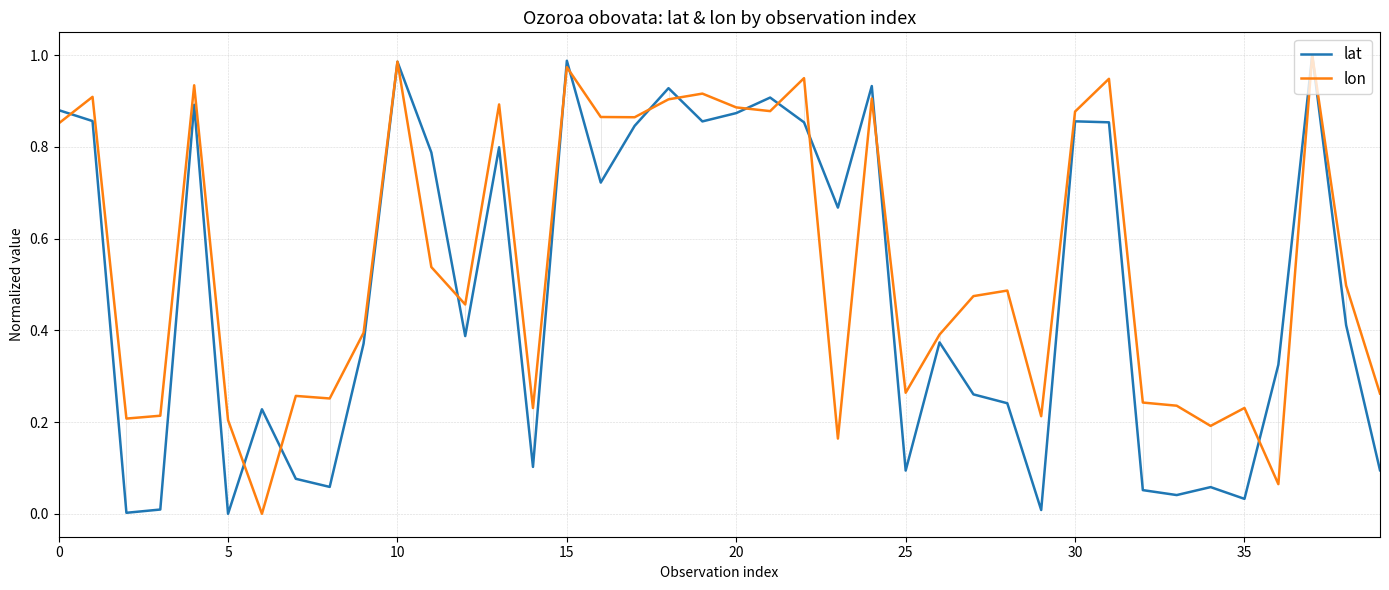

Rank the series by their average value, from highest to lowest.

lon, lat